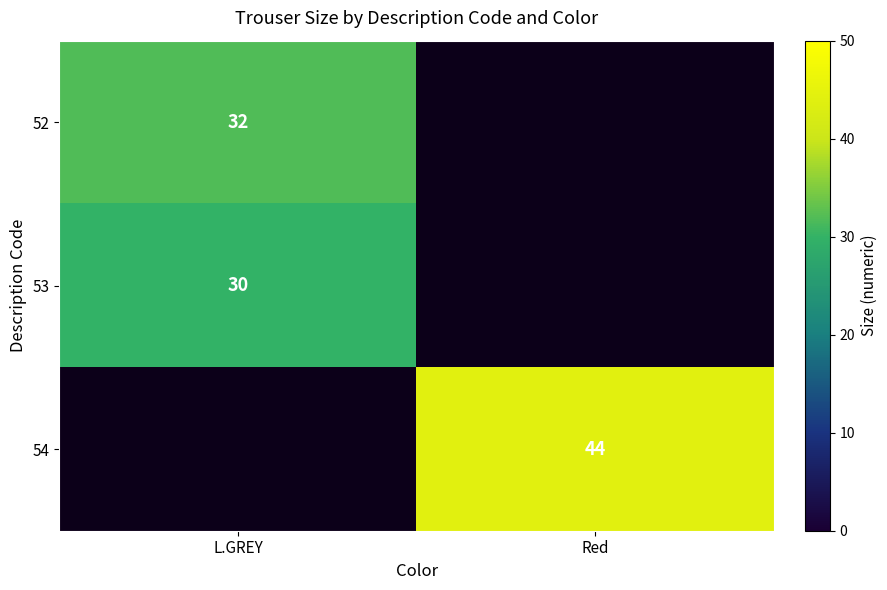

Which label corresponds to the largest value in the chart?

Red